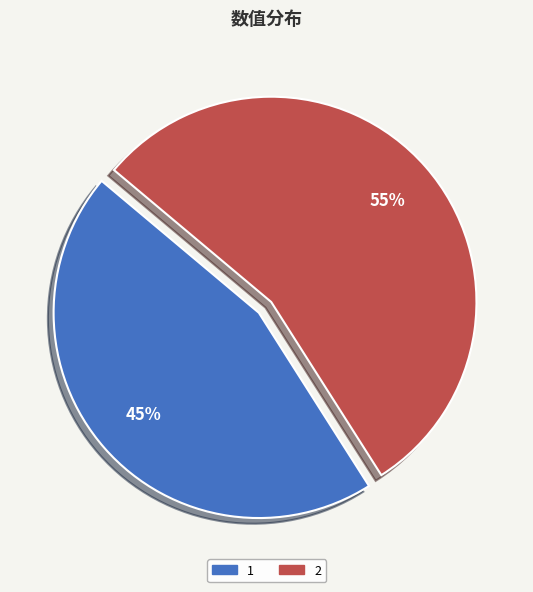

Count the number of slices in the pie.

2